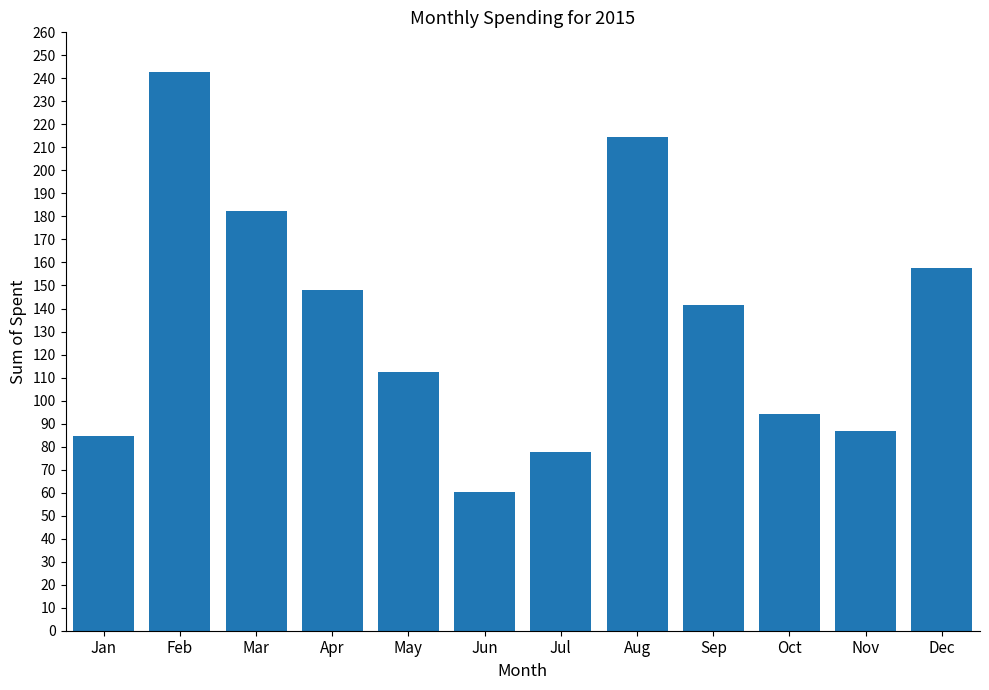

What is the difference between the values at Aug and Oct?

120.1